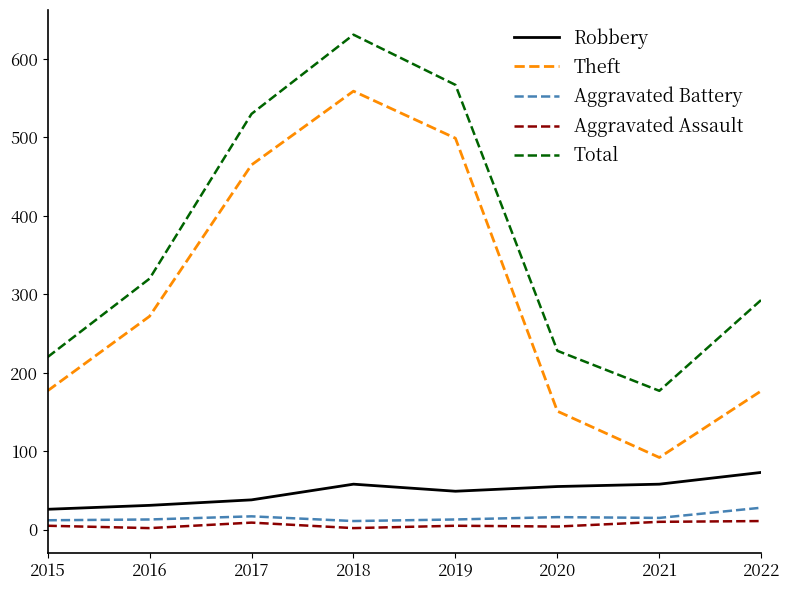

Which series has the widest spread of values?

Theft